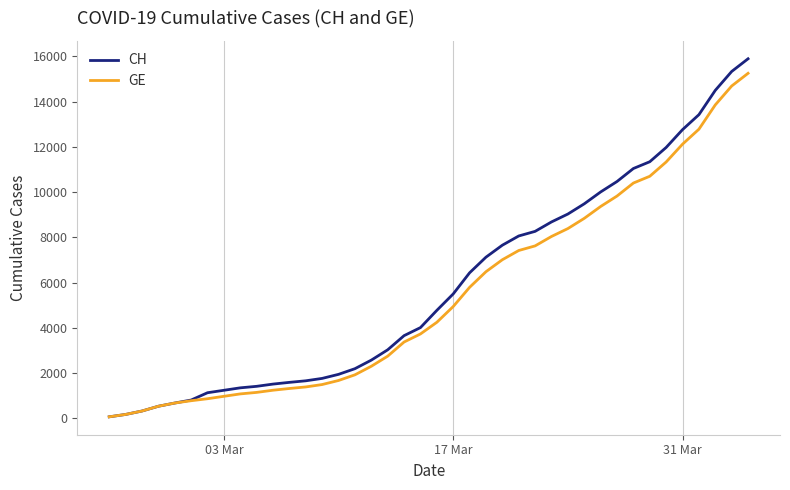

Which series has the largest range (max minus min)?

CH